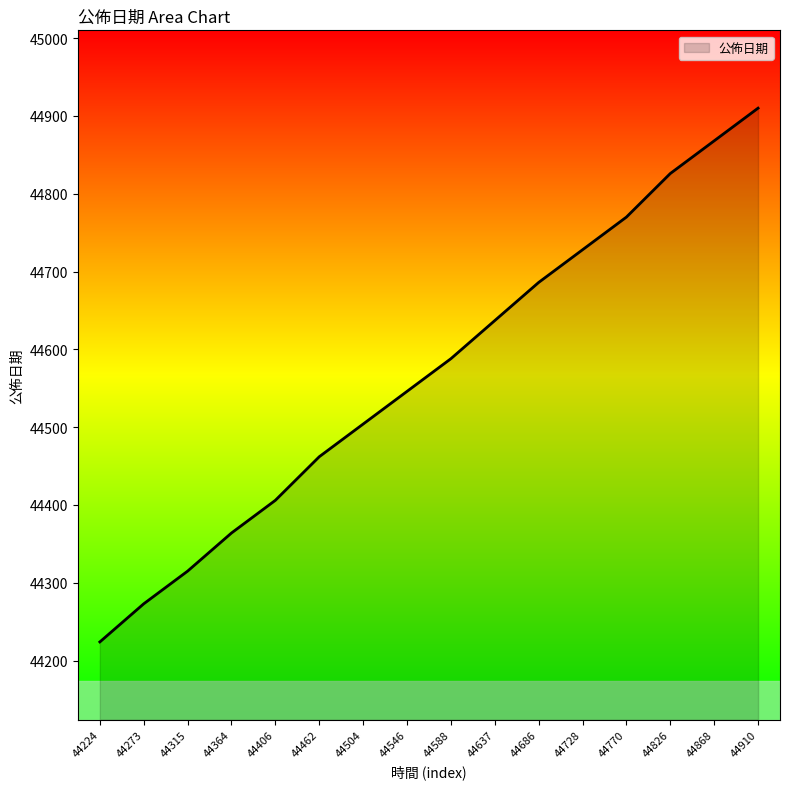

What is the sum of all values?

713107